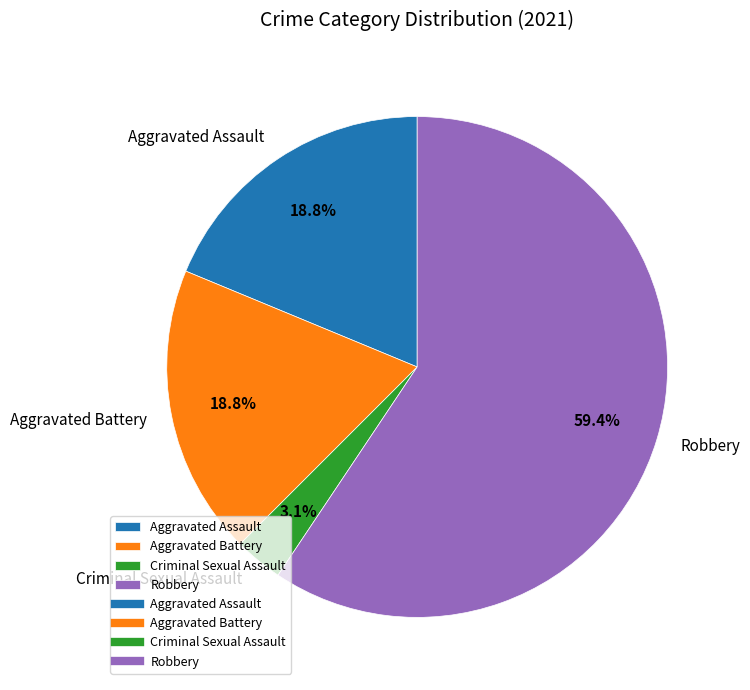

Combined, do Criminal Sexual Assault and Robbery account for over 50%?

Yes